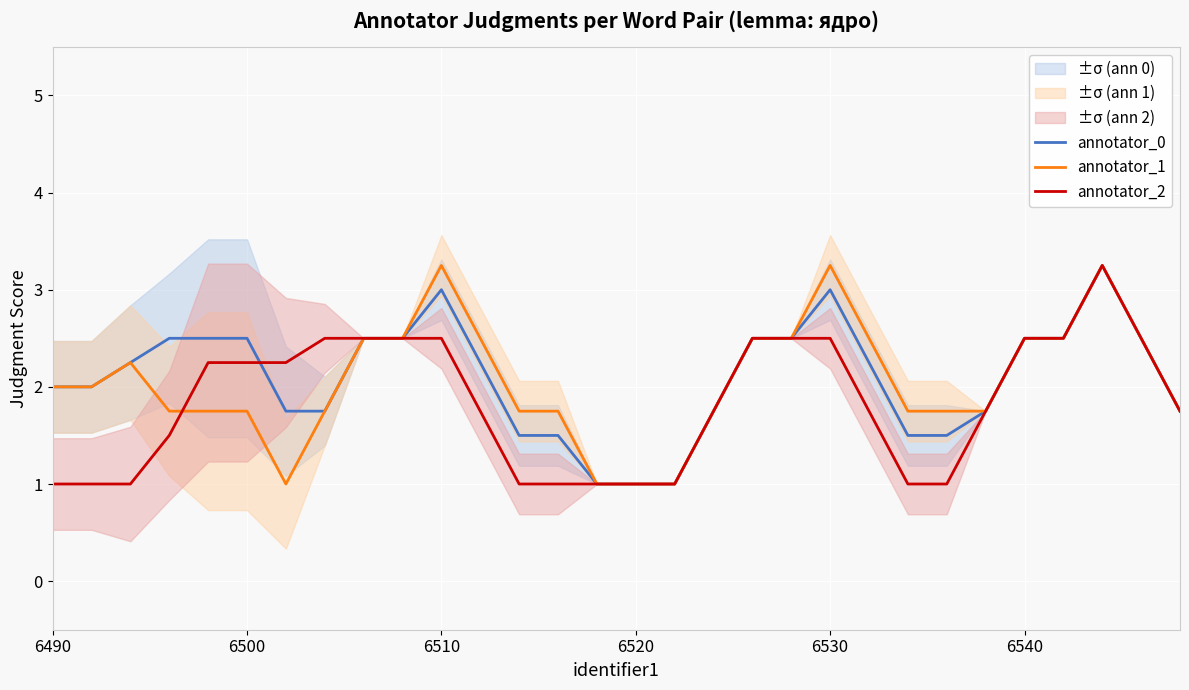

The value of annotator_0 at 6510 is 1.6. True or false?

False